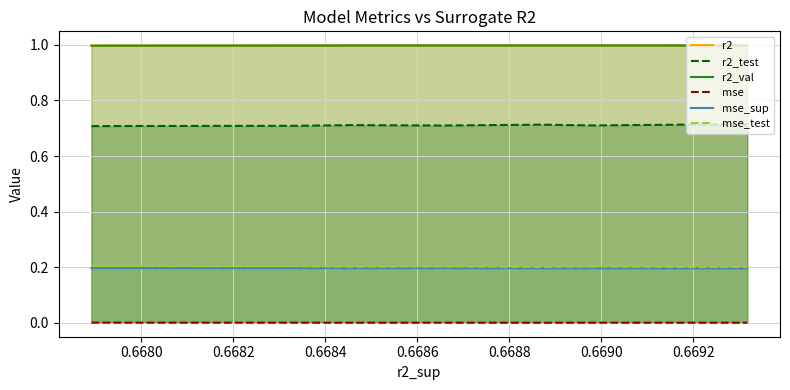

What is the maximum value shown in the chart?

1.0